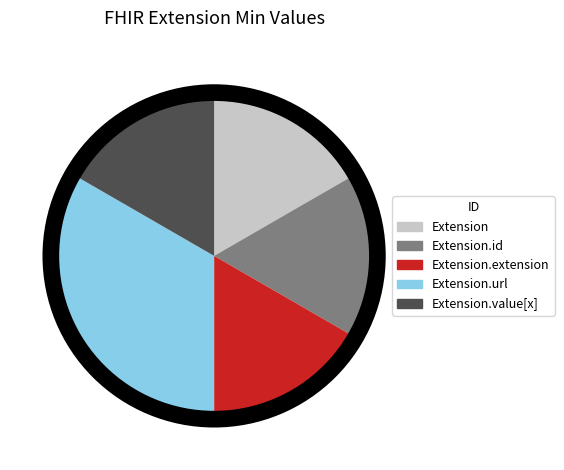

Combined, do Extension and Extension.id account for over 50%?

No